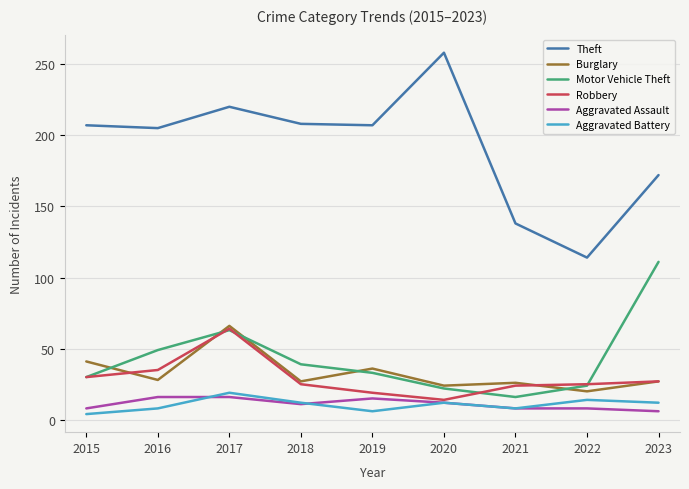

True or false: Aggravated Assault and Motor Vehicle Theft intersect in this chart.

False